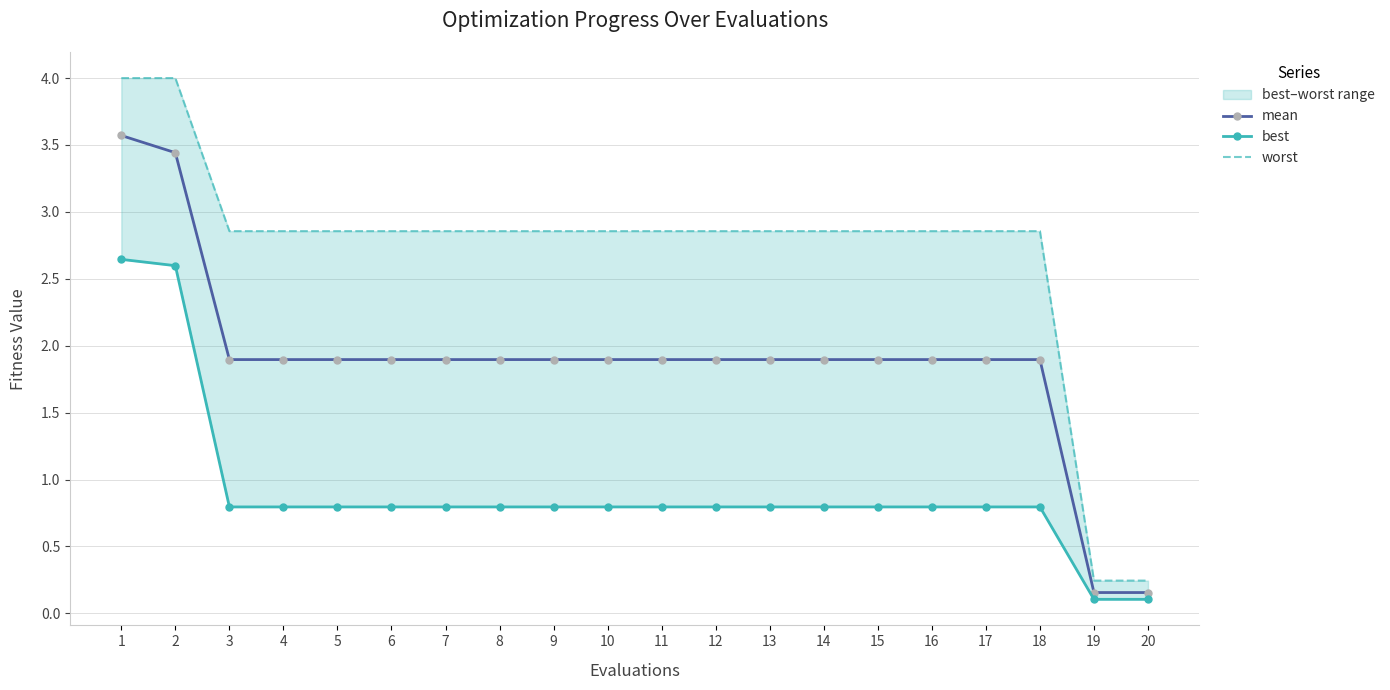

What is the sum of all worst values?

54.2